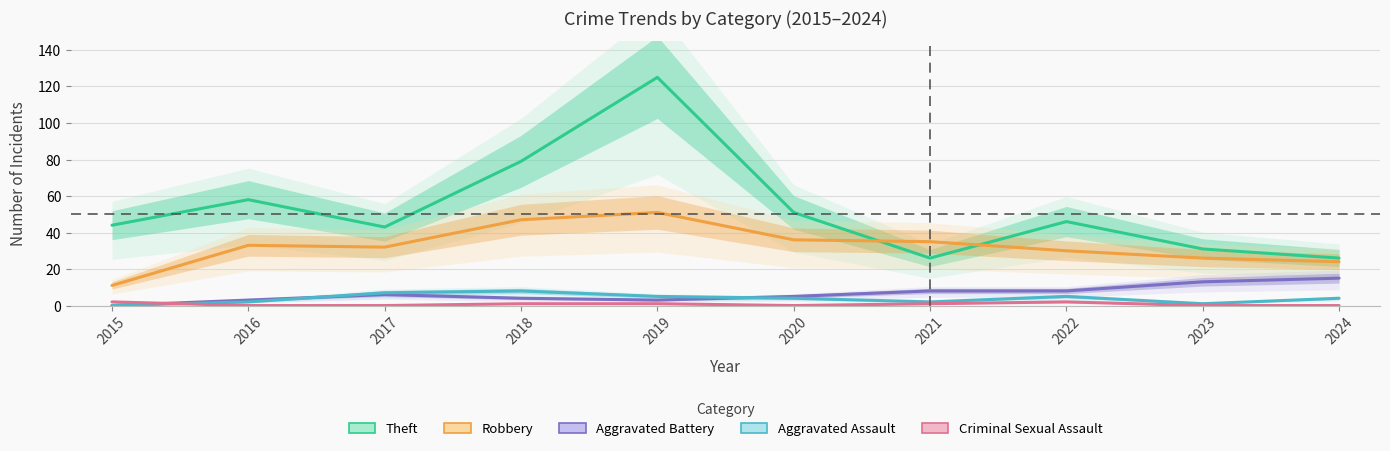

What is the value of the Robbery point at the 7th from the left?

35